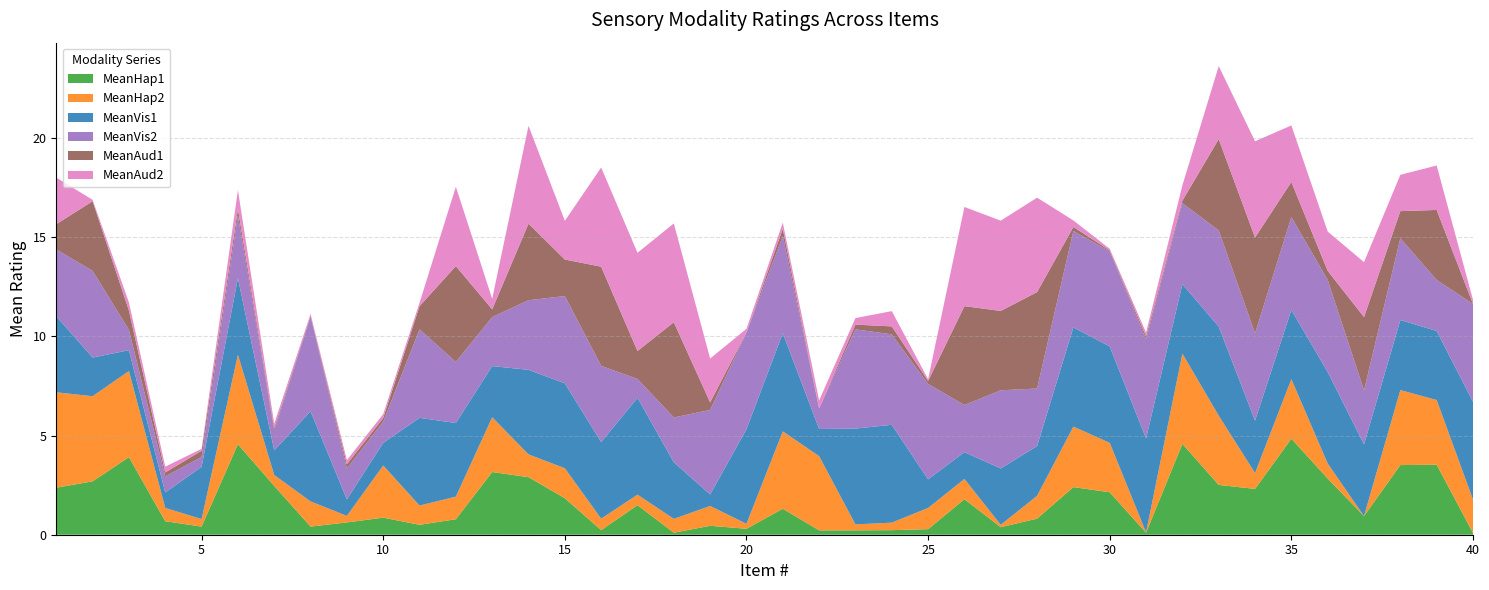

Reading right to left, extract all data points from this chart.

MeanHap1: 0.1	3.5	3.5	0.9	2.8	4.8	2.3	2.5	4.6	0.1	2.1	2.4	0.8	0.4	1.8	0.3	0.2	0.2	0.2	1.3	0.3	0.5	0.1	1.5	0.2	1.8	2.9	3.2	0.8	0.5	0.9	0.6	0.4	2.5	4.6	0.4	0.7	3.9	2.7	2.4
MeanHap2: 1.7	3.3	3.8	0.0	0.8	3.0	0.8	3.5	4.5	0.0	2.5	3.0	1.1	0.1	1.0	1.1	0.4	0.3	3.7	3.9	0.2	1.0	0.7	0.5	0.6	1.5	1.1	2.8	1.1	1.0	2.6	0.3	1.3	0.6	4.5	0.4	0.7	4.3	4.3	4.8
MeanVis1: 4.9	3.5	3.5	3.6	4.6	3.5	2.6	4.5	3.5	4.7	4.9	5.0	2.5	2.8	1.4	1.4	4.9	4.8	1.4	5.0	4.8	0.6	2.9	4.9	3.9	4.3	4.3	2.6	3.7	4.4	1.1	0.8	4.5	1.2	3.9	2.6	0.8	1.1	1.9	3.8
MeanVis2: 4.9	2.6	4.1	2.7	4.6	4.7	4.4	4.8	4.1	5.0	4.8	4.9	2.9	3.9	2.4	4.8	4.6	5.0	1.0	4.9	4.9	4.3	2.3	0.9	3.8	4.4	3.5	2.5	3.1	4.5	1.1	1.6	4.8	1.0	3.2	0.5	0.8	1.0	4.4	3.4
MeanAud1: 0.0	3.5	1.4	3.7	0.5	1.8	4.8	4.6	0.1	0.1	0.1	0.2	4.9	4.0	5.0	0.1	0.4	0.2	0.0	0.4	0.0	0.4	4.8	1.4	5.0	1.8	3.9	0.4	4.8	1.2	0.2	0.2	0.1	0.1	0.3	0.3	0.2	1.0	3.5	1.3
MeanAud2: 0.2	2.2	1.8	2.8	2.0	2.9	4.8	3.7	0.8	0.2	0.1	0.3	4.8	4.5	5.0	0.1	0.8	0.3	0.4	0.3	0.2	2.2	5.0	5.0	5.0	1.9	4.9	0.5	4.0	0.2	0.2	0.2	0.1	0.2	0.9	0.1	0.3	0.4	0.1	2.4